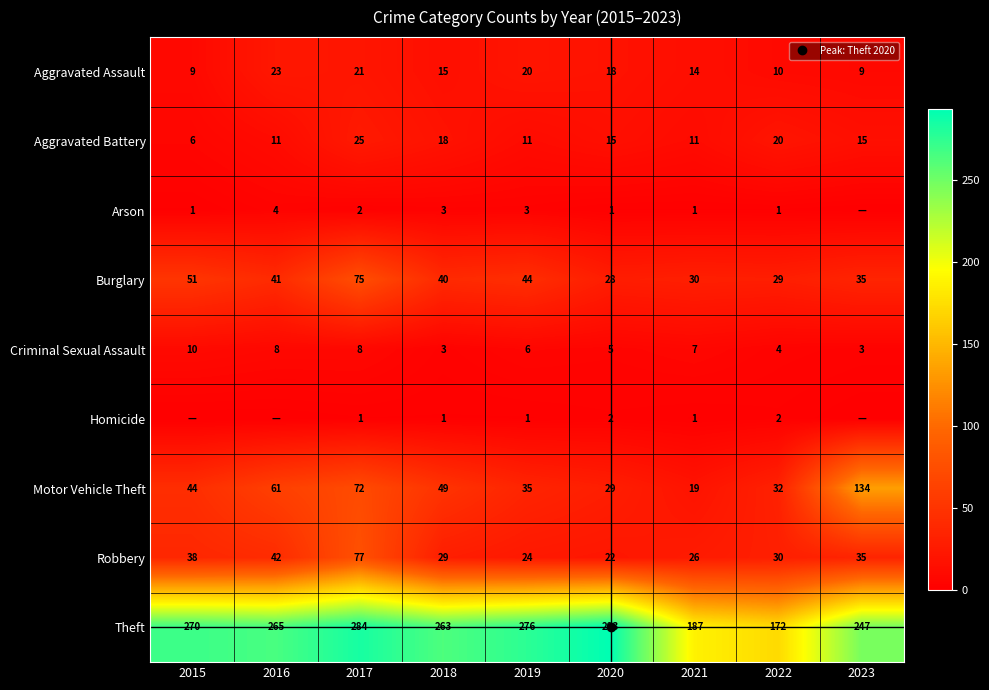

At which label does Arson reach its peak?

2016